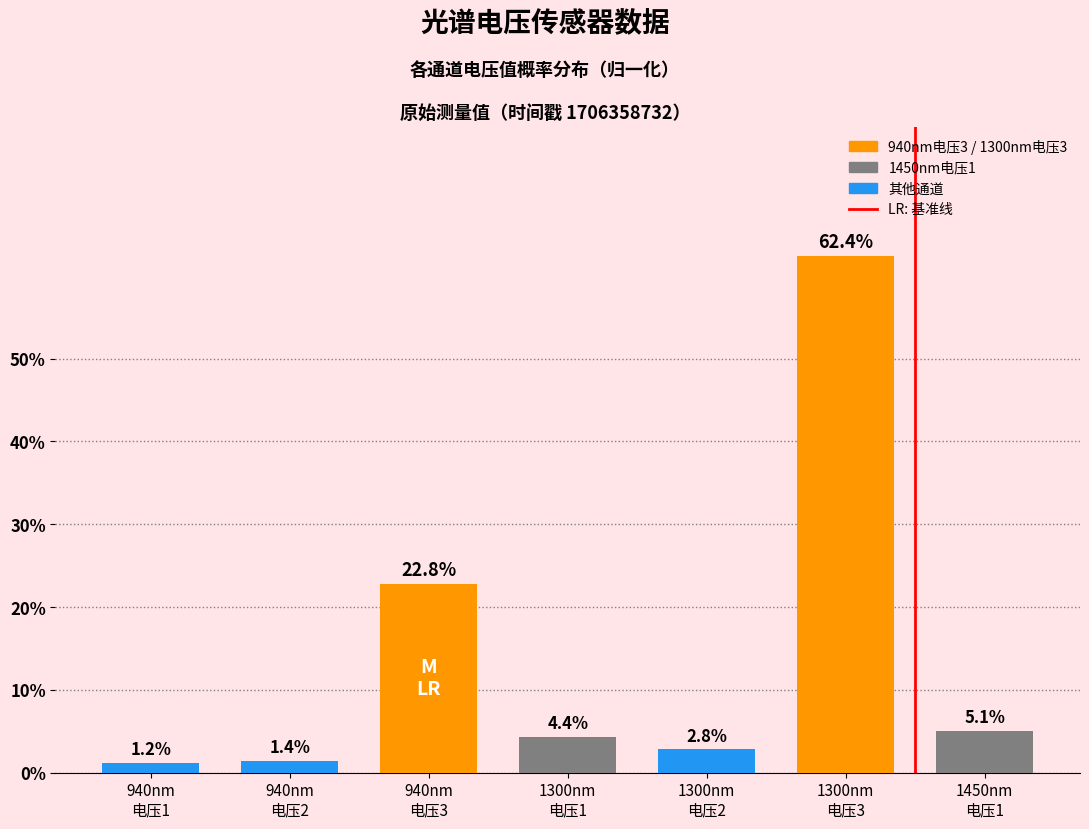

What is the label of the 2nd bar from the right?

1300nm
电压3